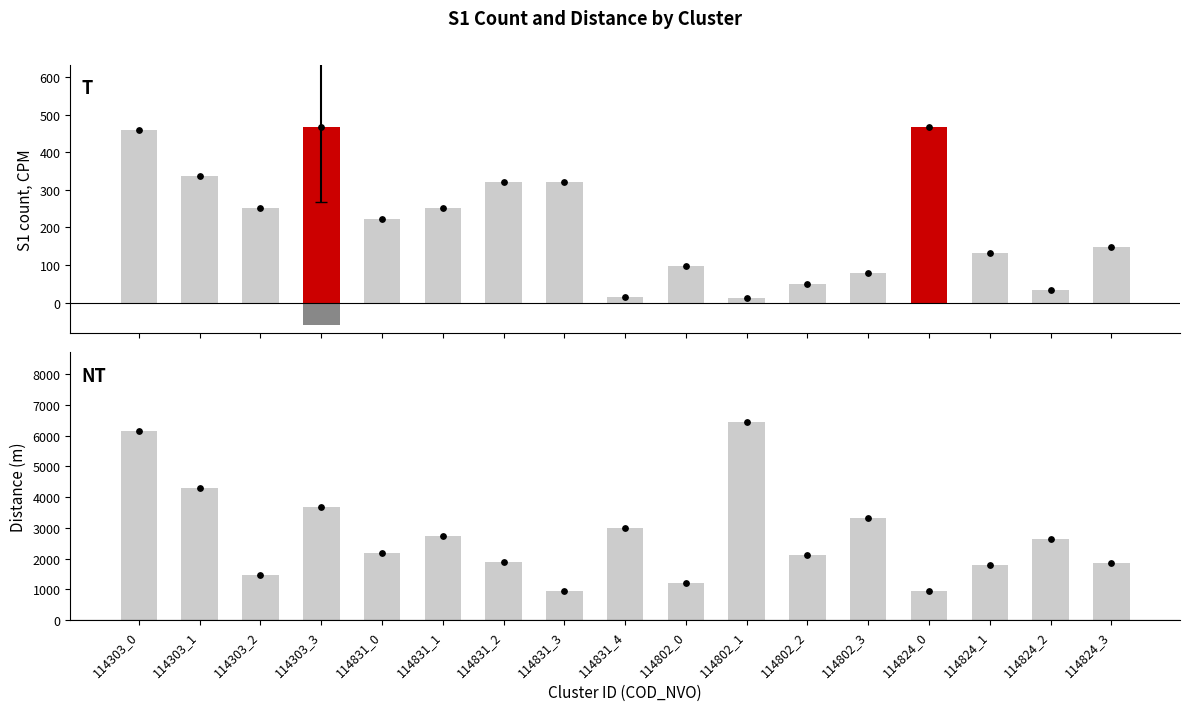

Which series contains the highest Y value?

avg_distance